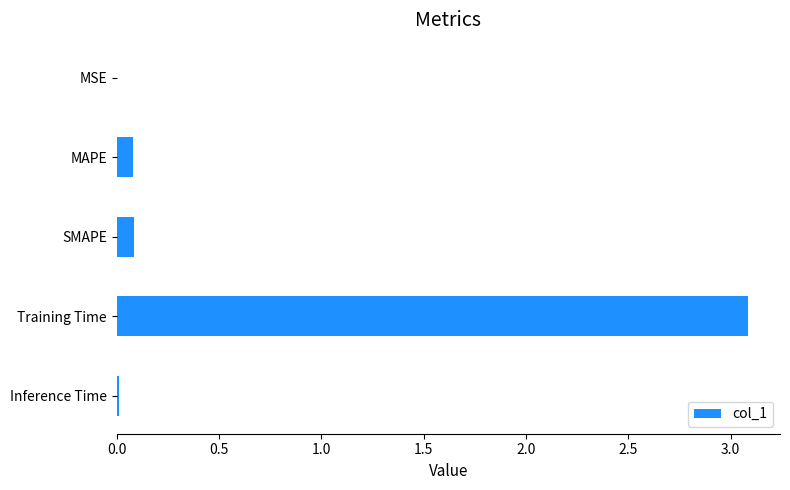

Which category has the highest value across all series?

Training Time